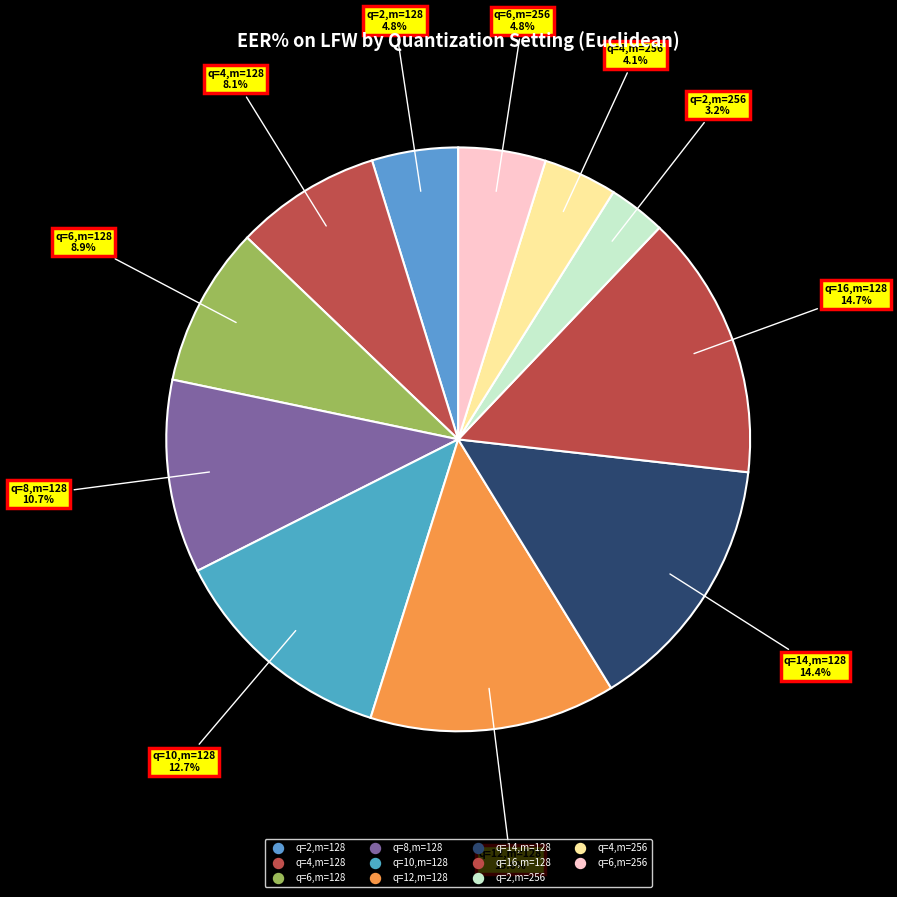

Is there a majority slice in this chart?

No